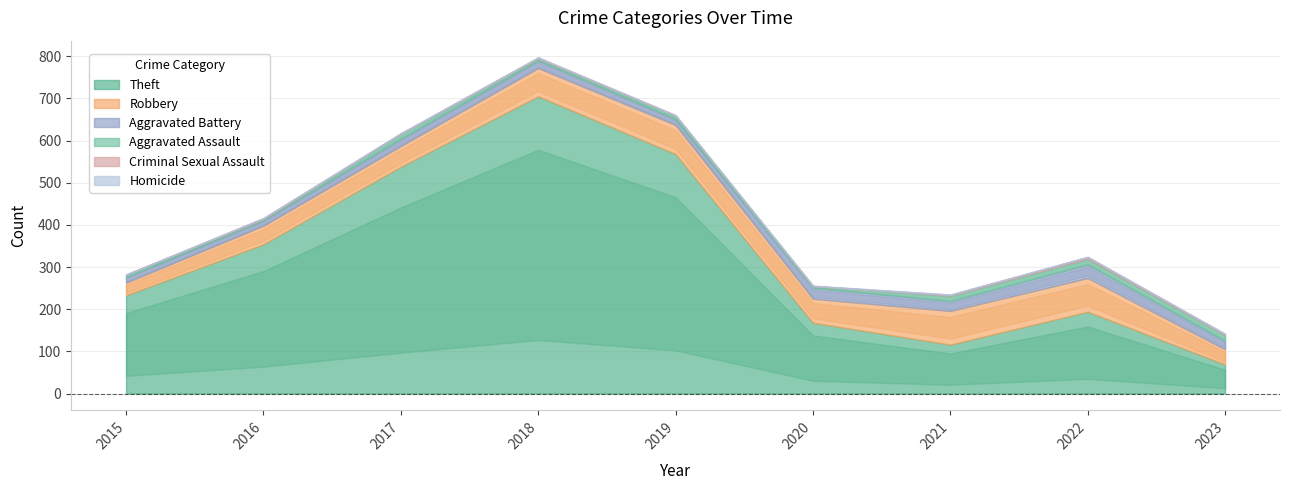

How many interior local valleys does the Homicide series have?

1